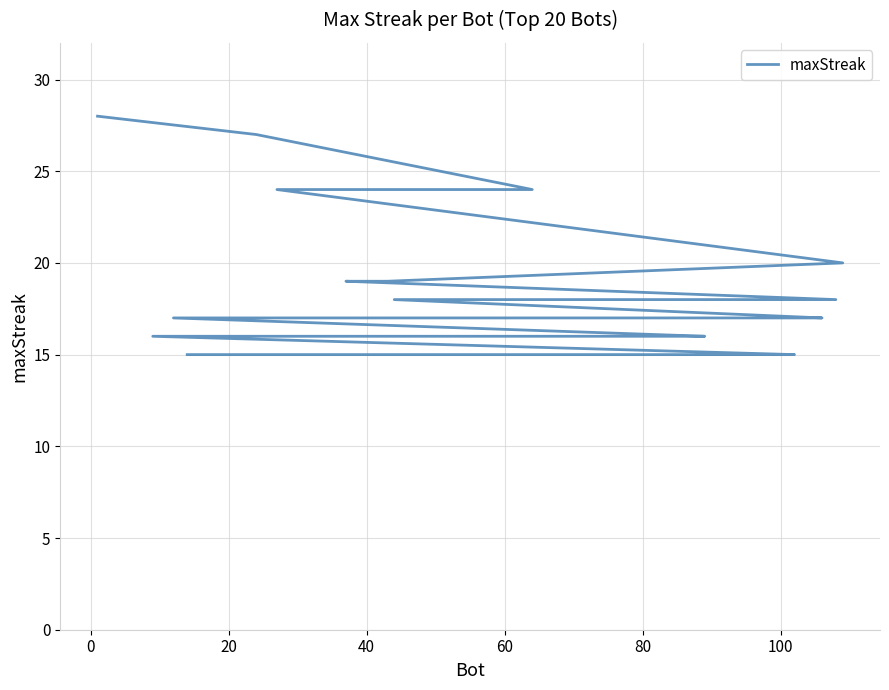

The chart shows a value of 32 at 100. True or false?

False